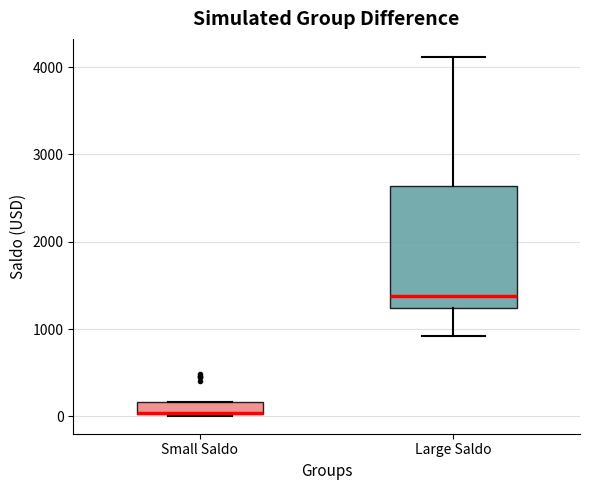

Where is the upper edge of the box for Small Saldo on the y-axis? The values are not printed on the chart, so give them approximately, as read against the axis.

200